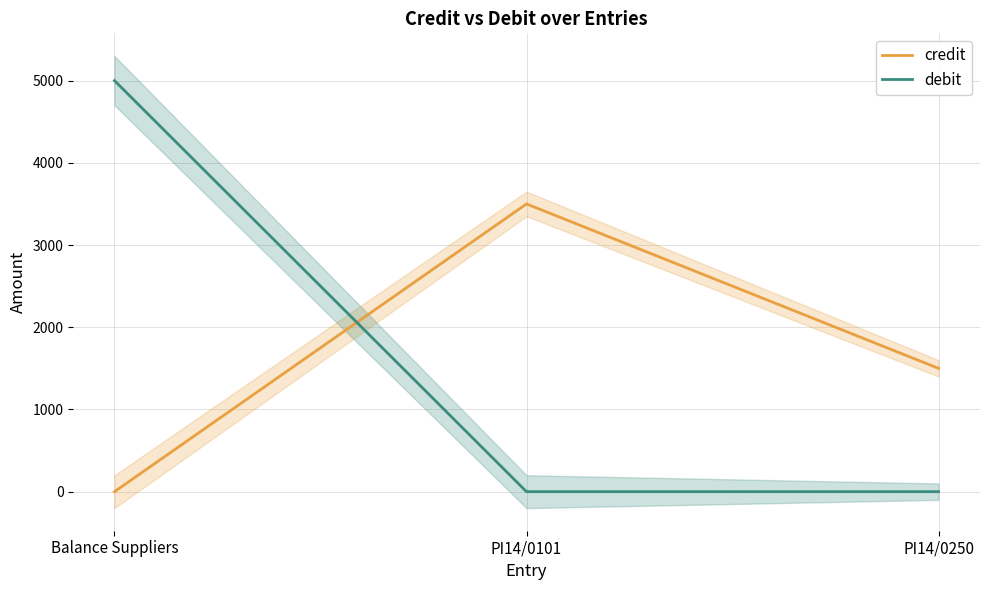

Does the chart display data point markers on the line(s)?

No